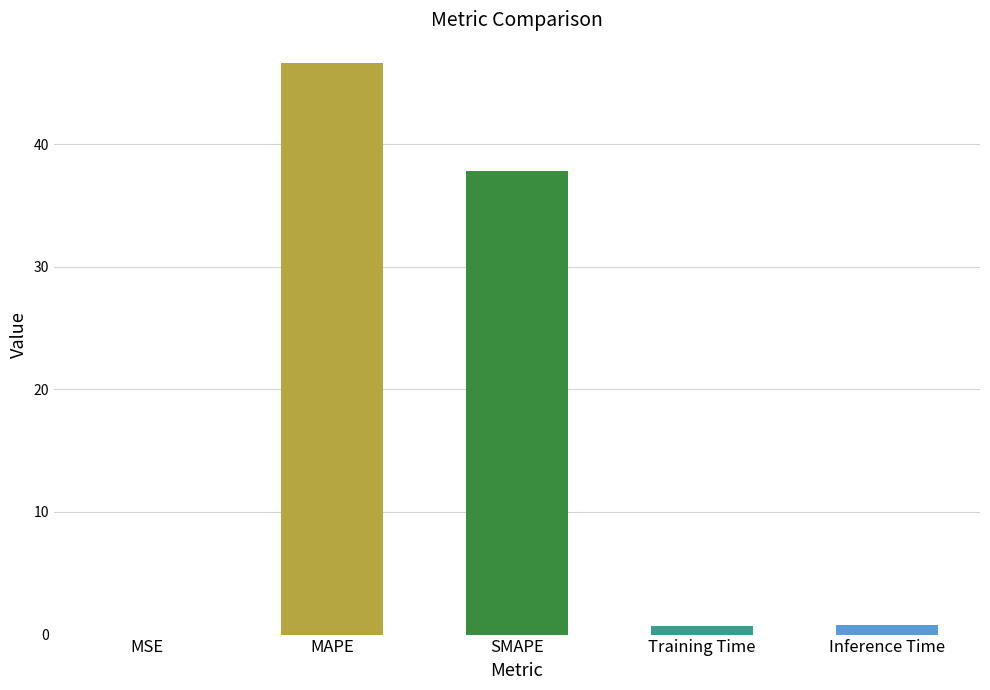

The chart shows a value of 37.8 at SMAPE. True or false?

True